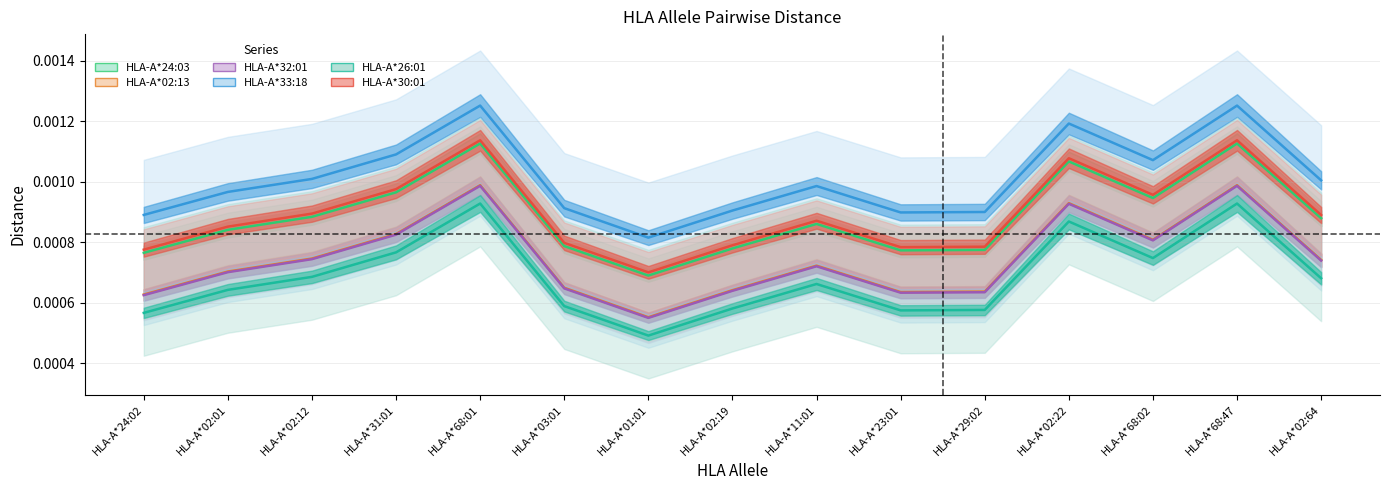

At which label does HLA-A*33:18 reach its peak?

HLA-A*68:01